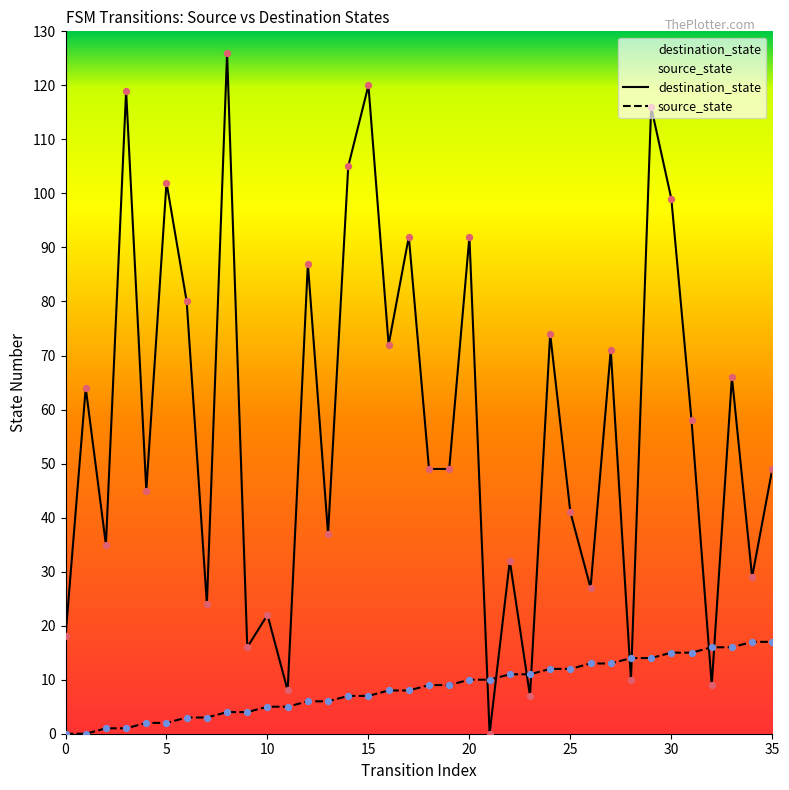

At which category is the sum across all series the highest?

8